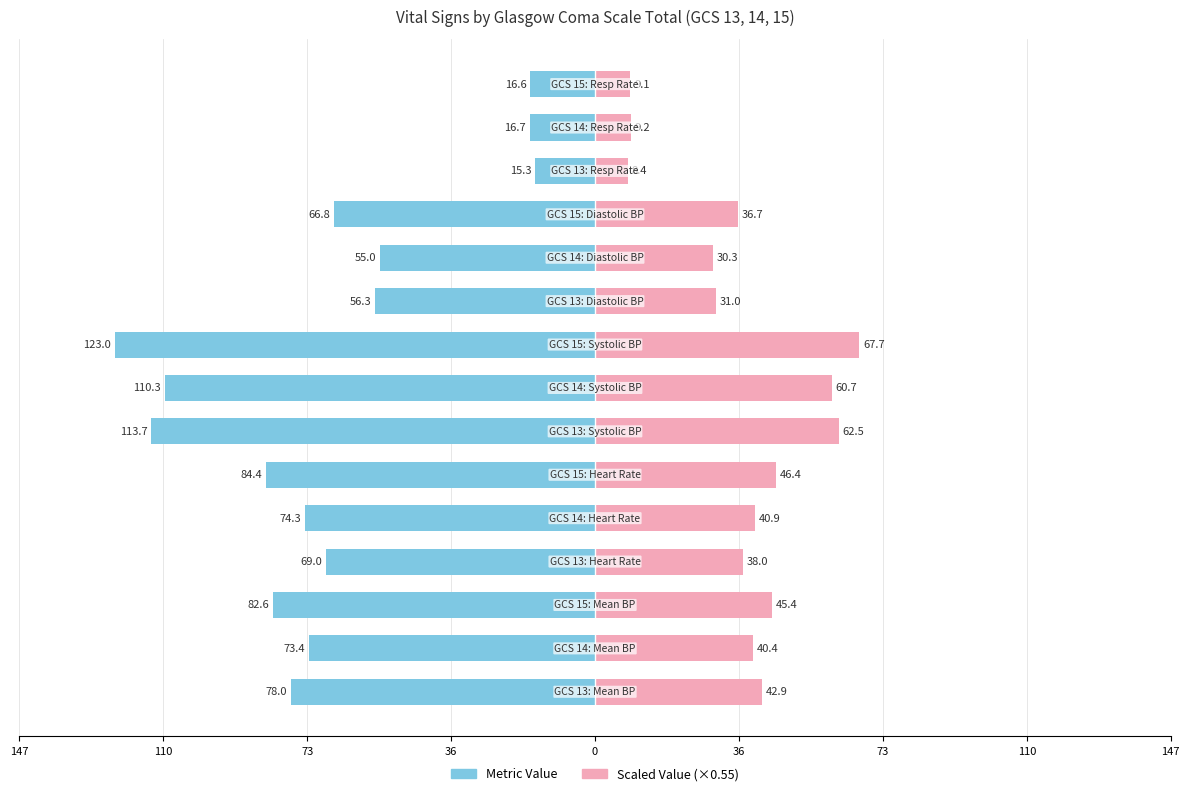

How many bars are there in total?

30